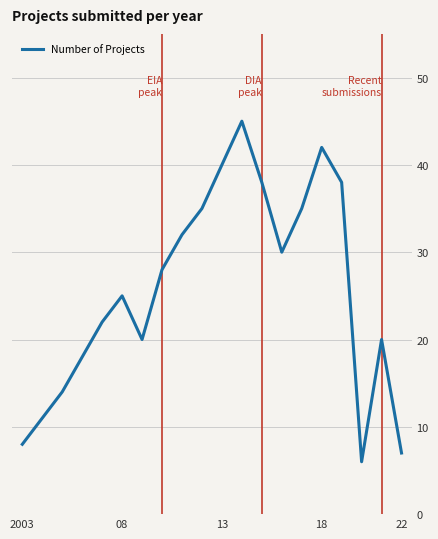

Count the number of data series in this chart.

1